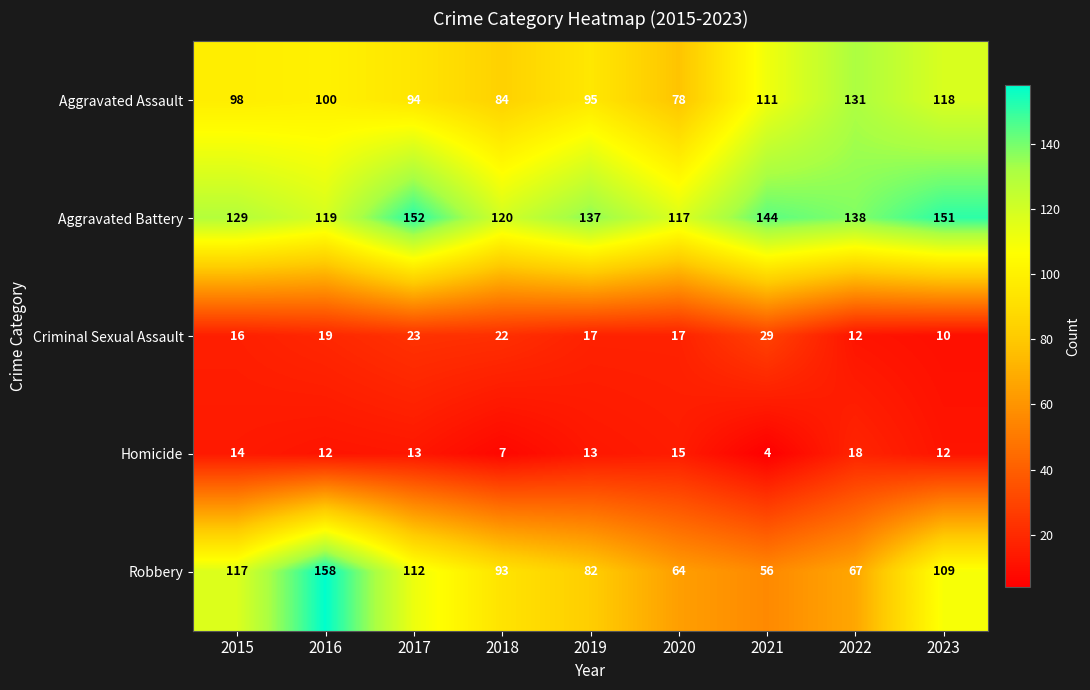

Between 2019 and 2021, which series saw the biggest shift?

Robbery